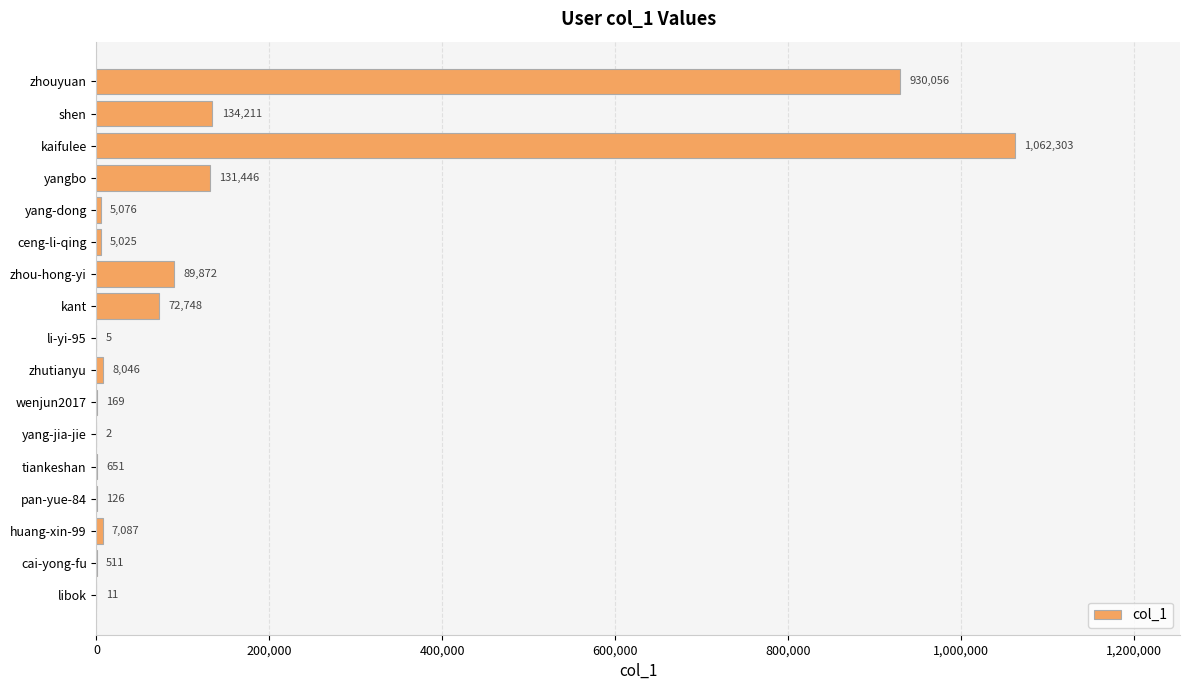

Reading bottom to top, transcribe all the data shown in this chart.

libok=11	cai-yong-fu=511	huang-xin-99=7087	pan-yue-84=126	tiankeshan=651	yang-jia-jie=2	wenjun2017=169	zhutianyu=8046	li-yi-95=5	kant=72748	zhou-hong-yi=89872	ceng-li-qing=5025	yang-dong=5076	yangbo=131446	kaifulee=1062303	shen=134211	zhouyuan=930056